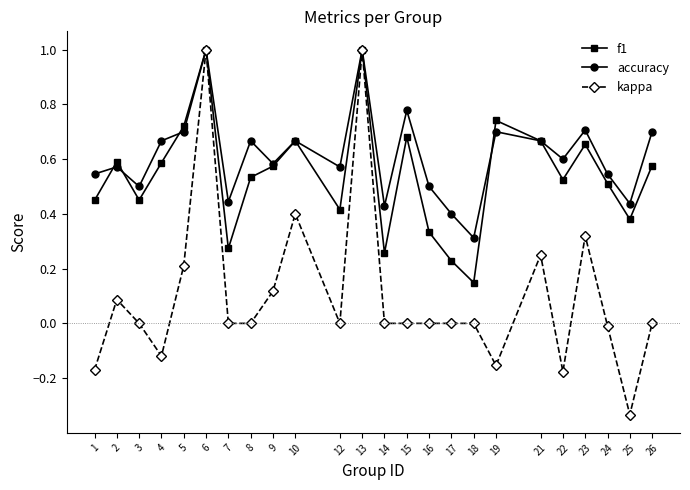

What is the total value across all series at 4?

1.1